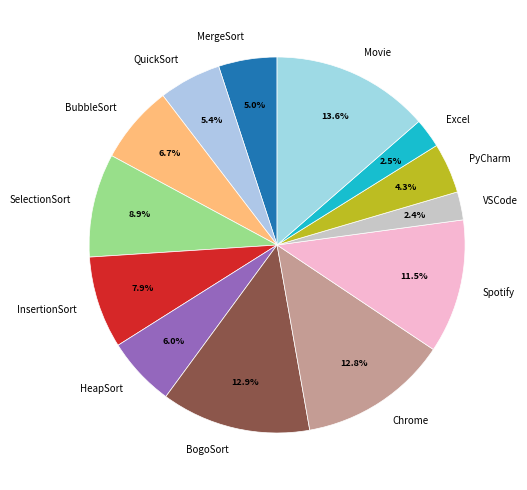

Do HeapSort and VSCode together represent more than half of the pie?

No